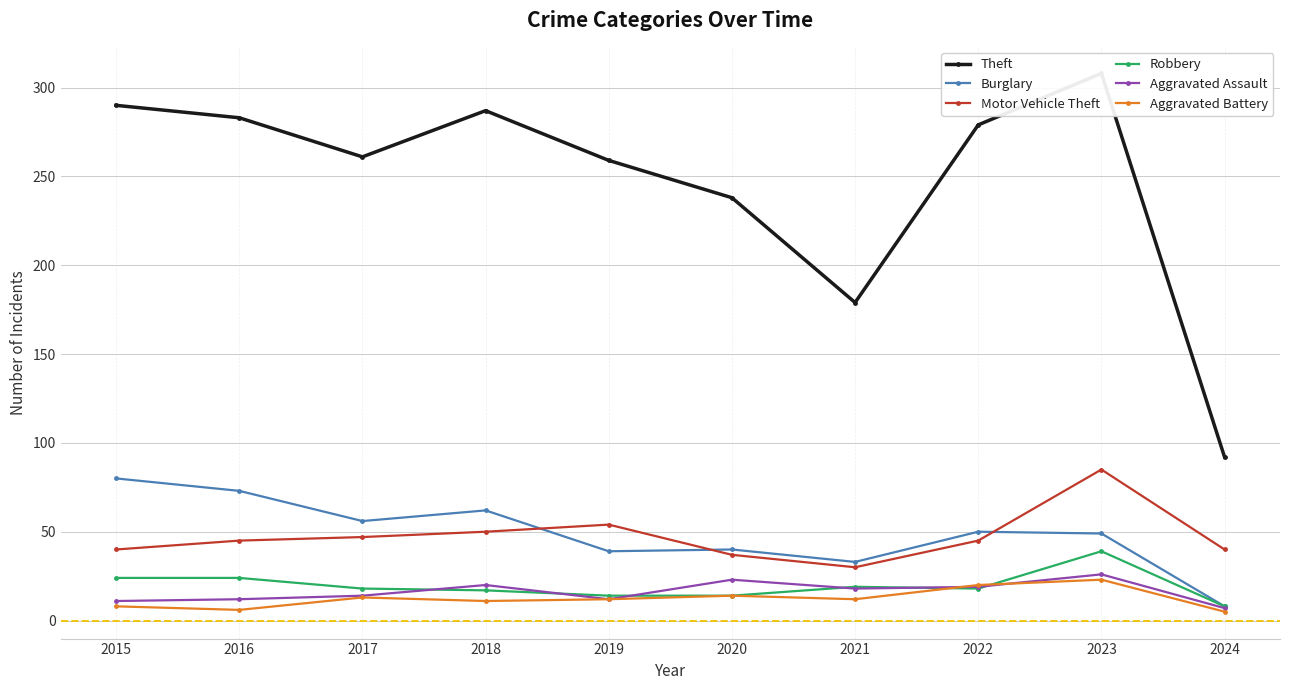

At which label does Theft first exceed 279?

2015